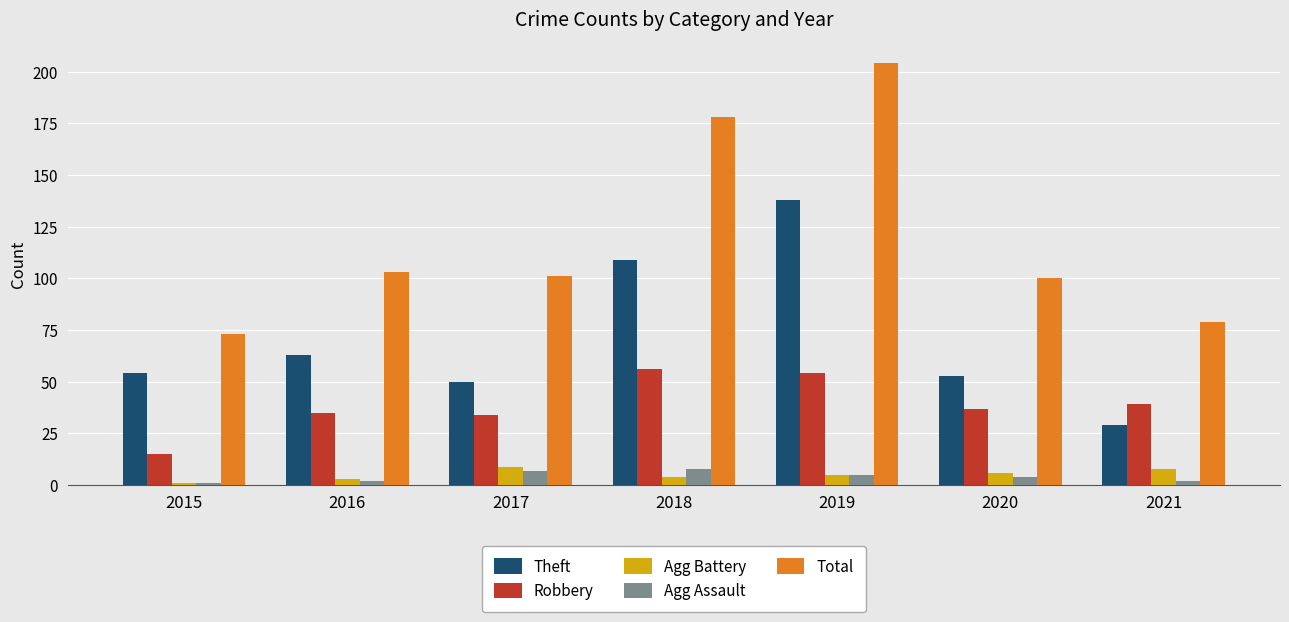

Where is Theft nearest to the value 83?

2016